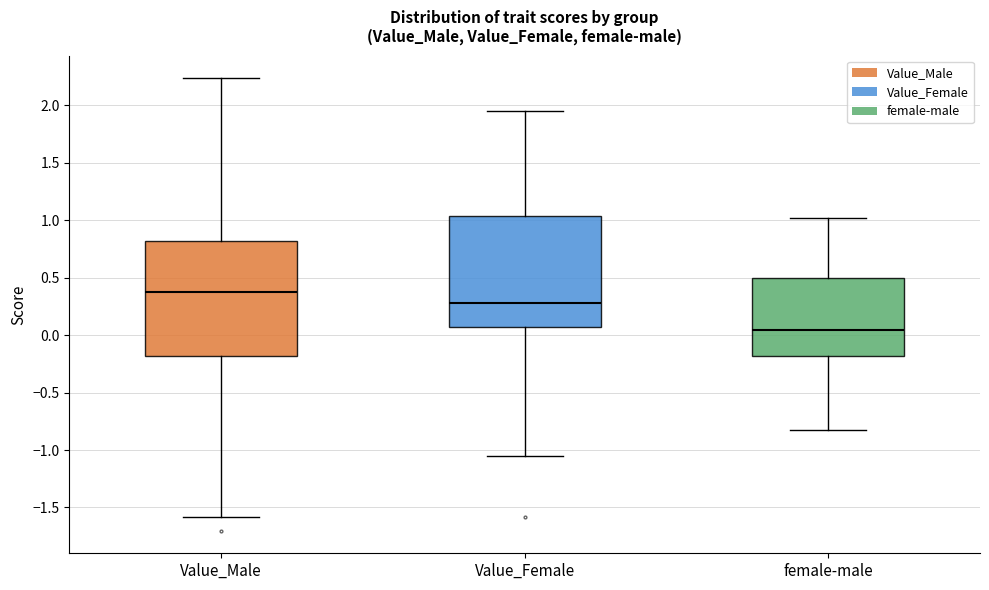

Which box has the highest median line?

Value_Male